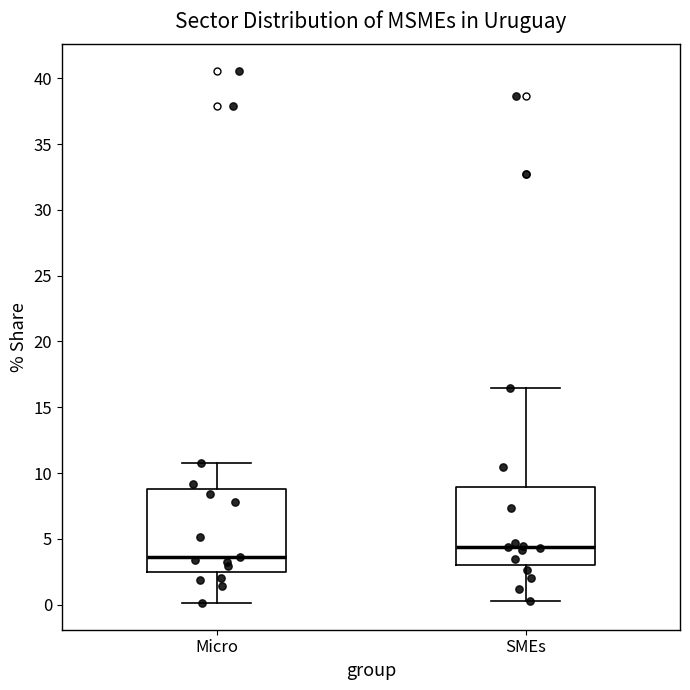

Reading left to right, read every box against the y-axis: the position of its median line, the range the box covers, and the ends of its whiskers. The values are not printed on the chart, so give them approximately, as read against the axis.

Micro: median 3.5, box 2.5 to 9.0, whiskers 0.0 to 11.0
SMEs: median 4.5, box 3.0 to 9.0, whiskers 0.5 to 16.5